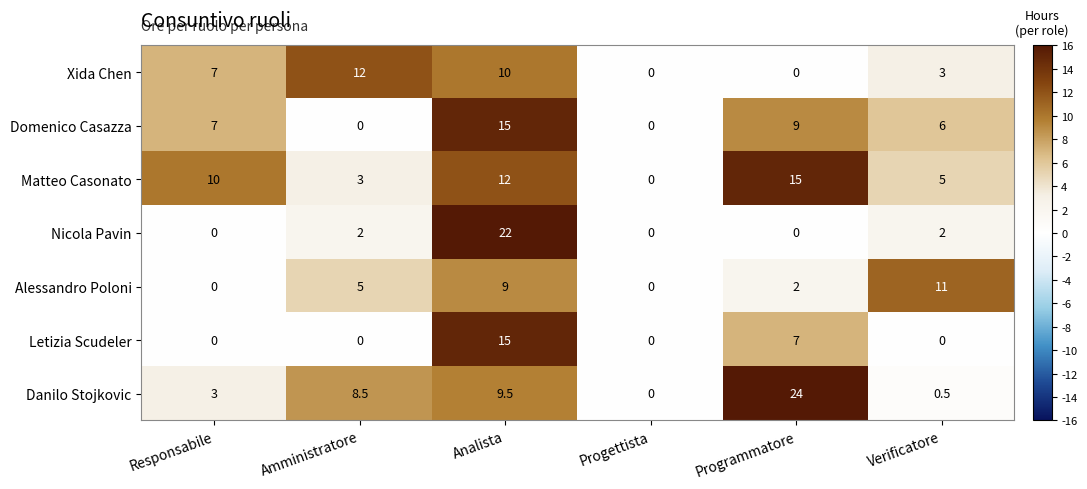

Which series has the largest total across all categories?

Danilo Stojkovic